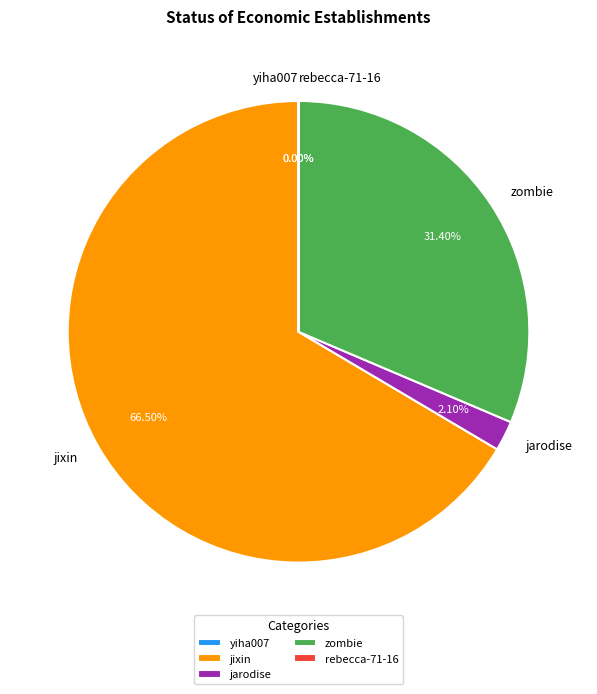

Is there any slice that represents more than half of the pie?

Yes